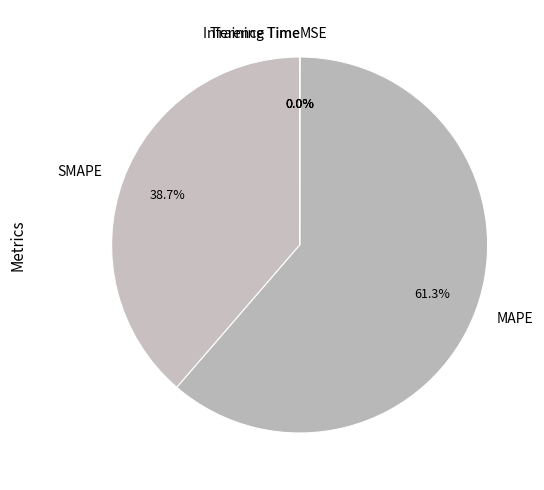

Is there a majority slice in this chart?

Yes